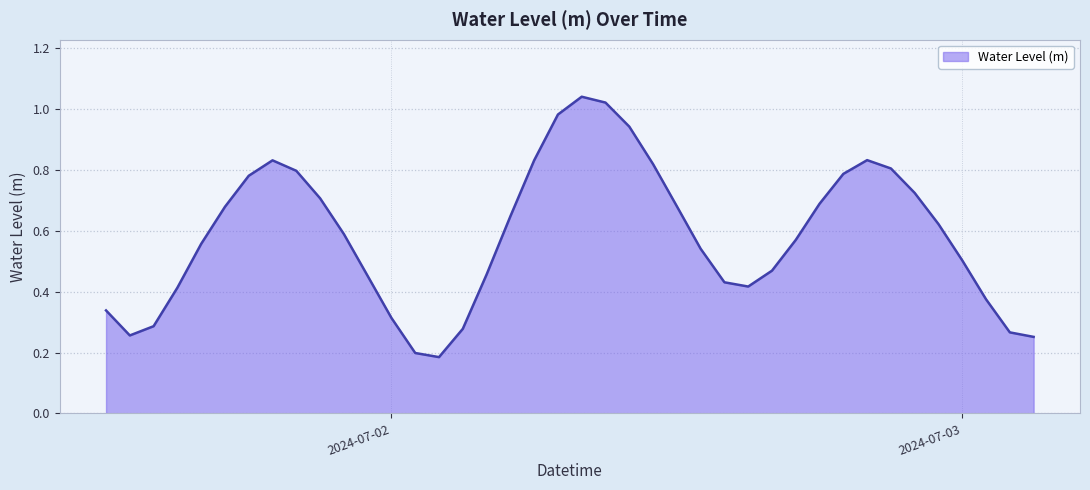

Is this an area chart (filled region under the line)?

Yes